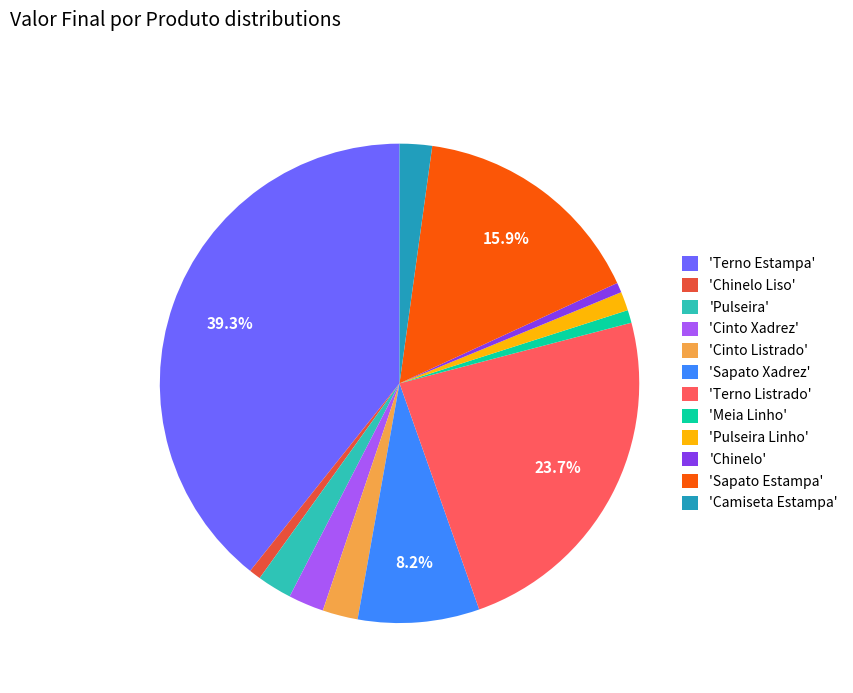

Which slice is the largest?

'Terno Estampa'